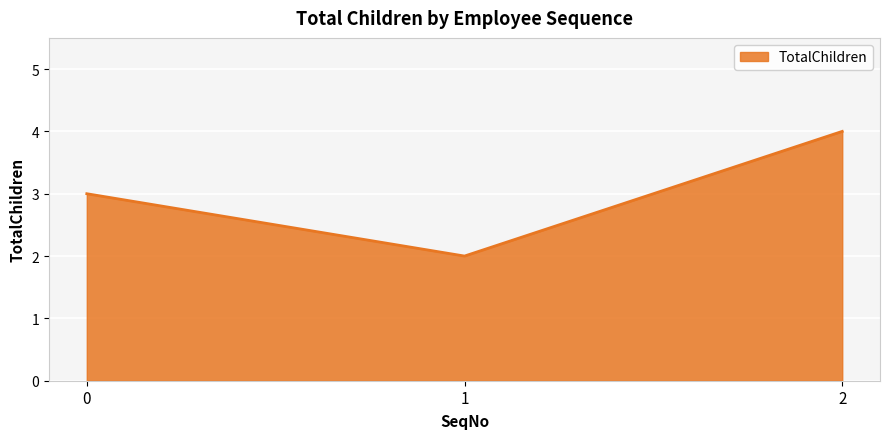

Which has a higher value, 1 or 2?

2